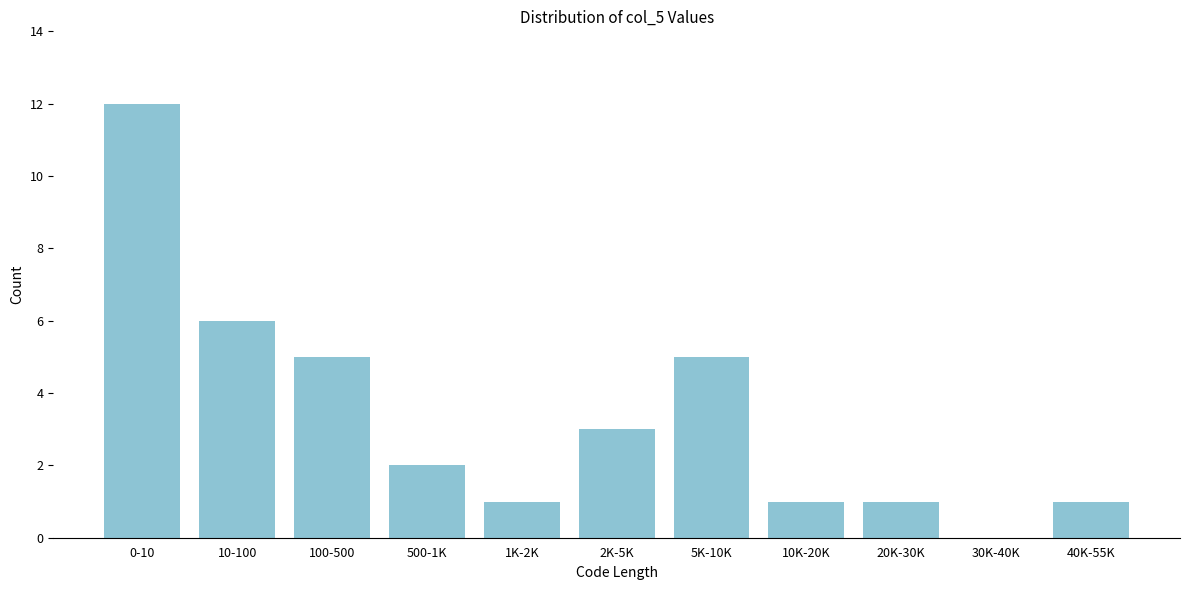

Reading left to right, extract all data points from this chart.

0-10=12	10-100=6	100-500=5	500-1K=2	1K-2K=1	2K-5K=3	5K-10K=5	10K-20K=1	20K-30K=1	30K-40K=0	40K-55K=1